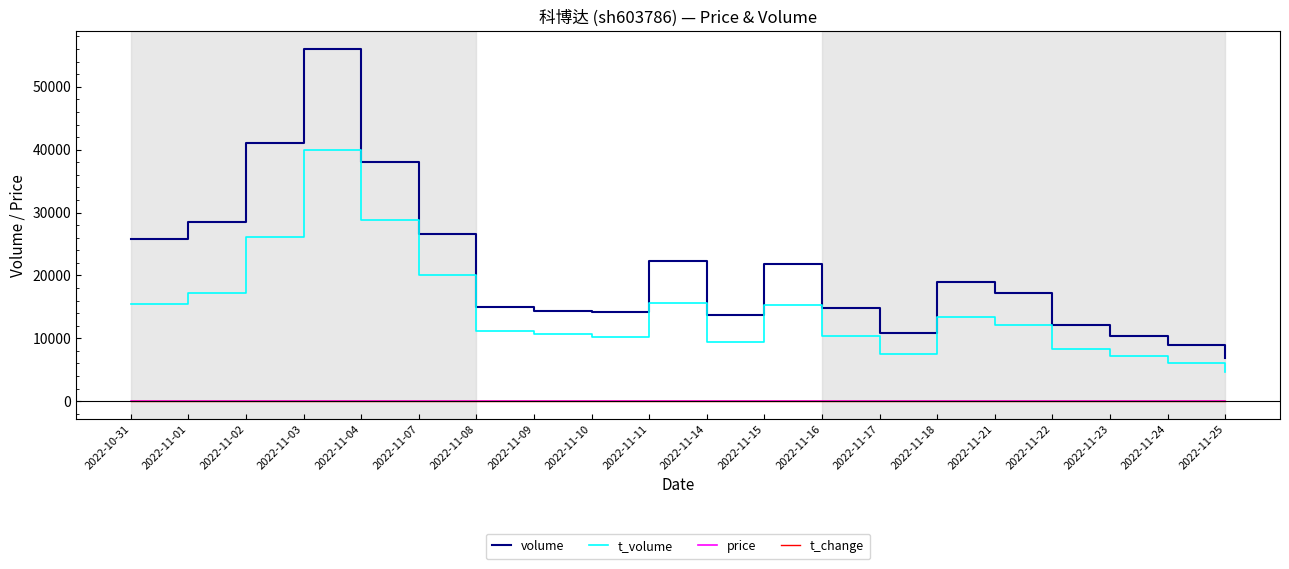

What is the minimum value for t_change?

0.2